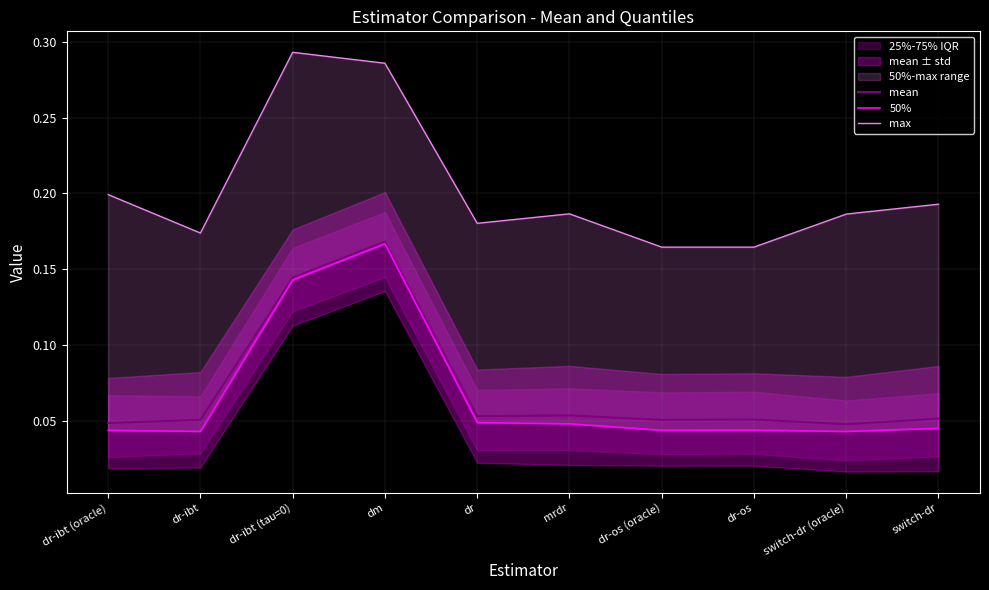

Which series changed the most between dr-ibt (oracle) and switch-dr?

max